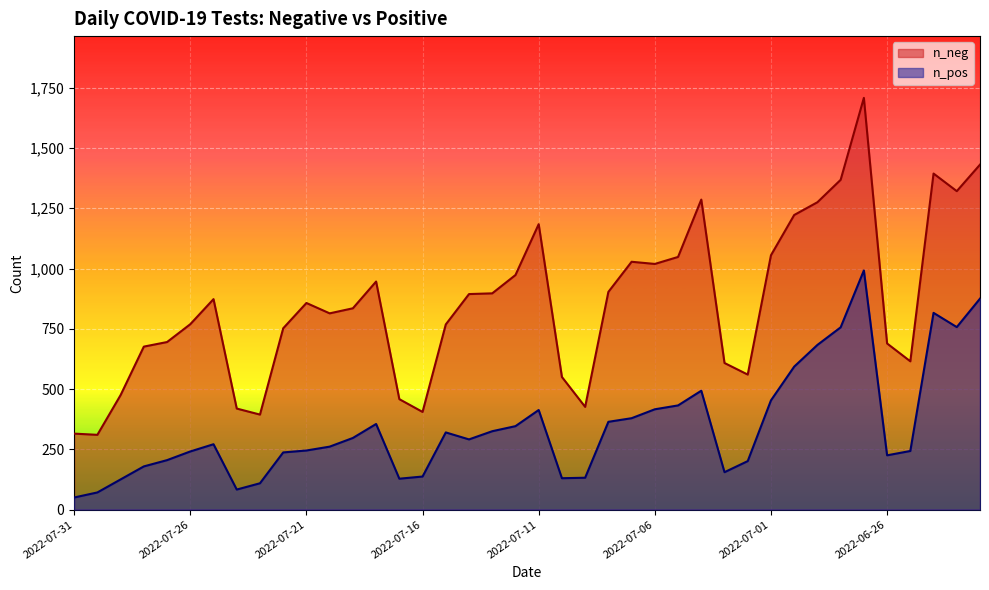

How many lines are shown in the chart?

2